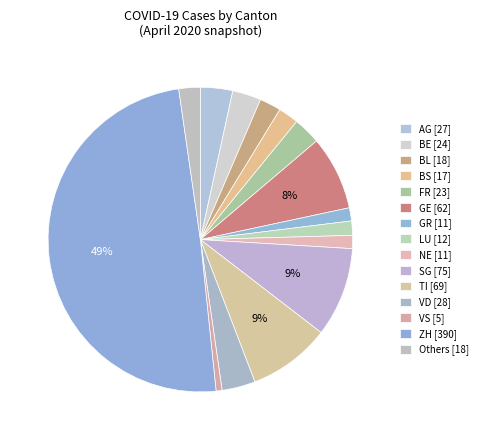

Count the number of slices in the pie.

15